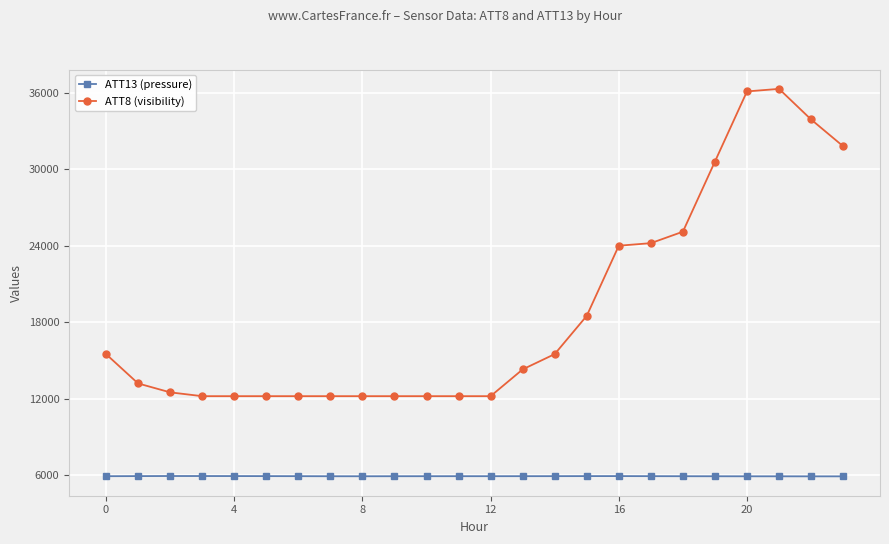

What is the average value of the ATT13 (pressure) series?

5924.7